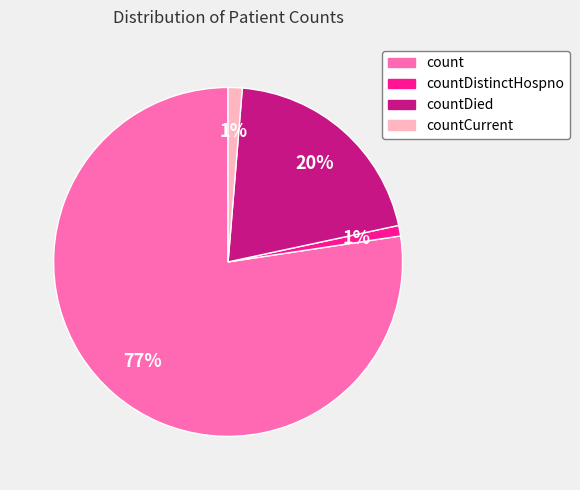

Which has a higher value, count or countDied?

count